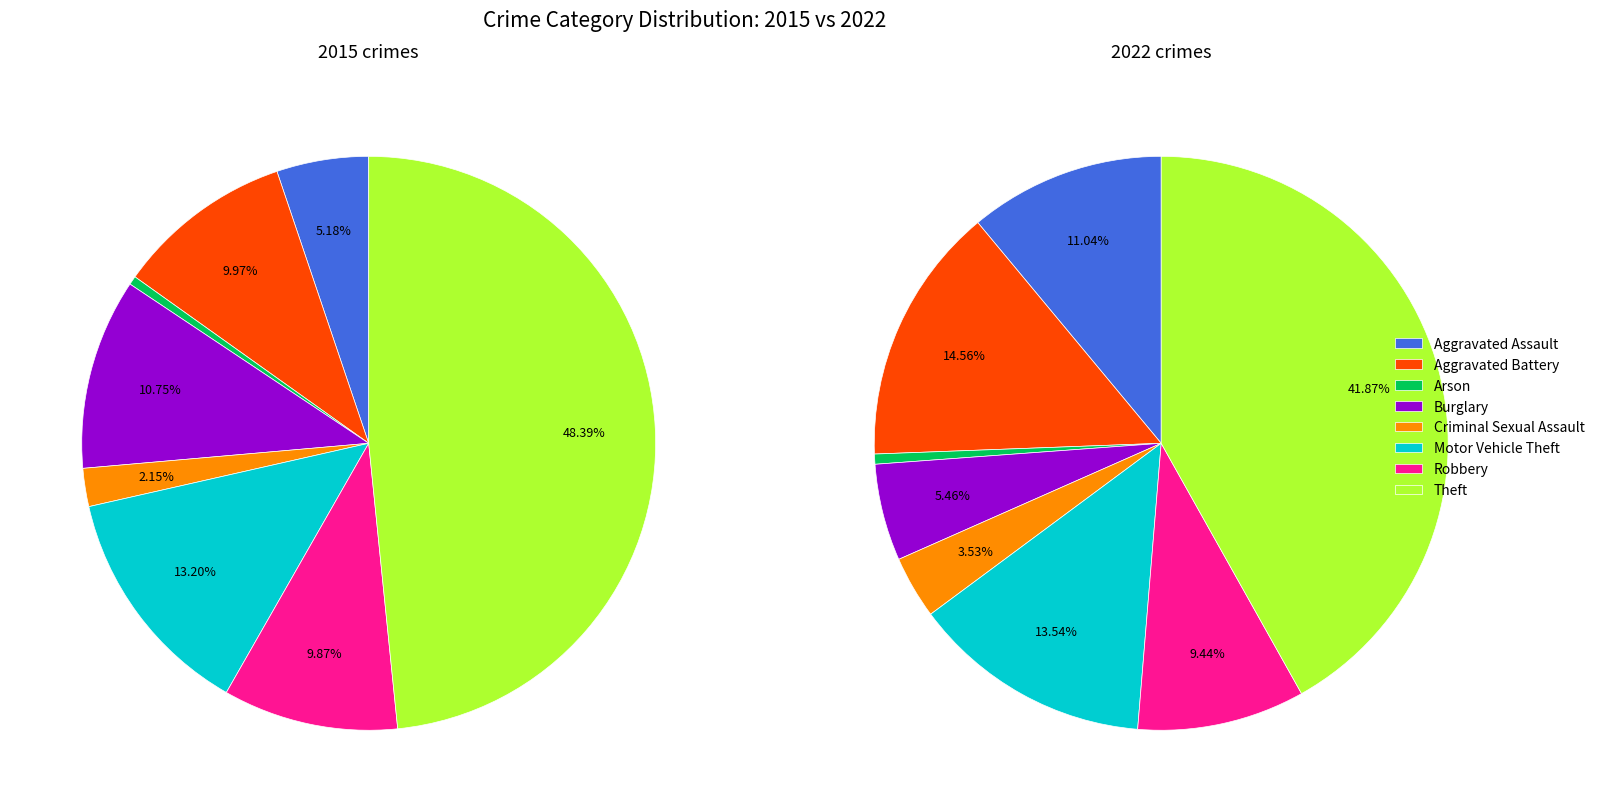

Does 4 represent more than half of the total?

No